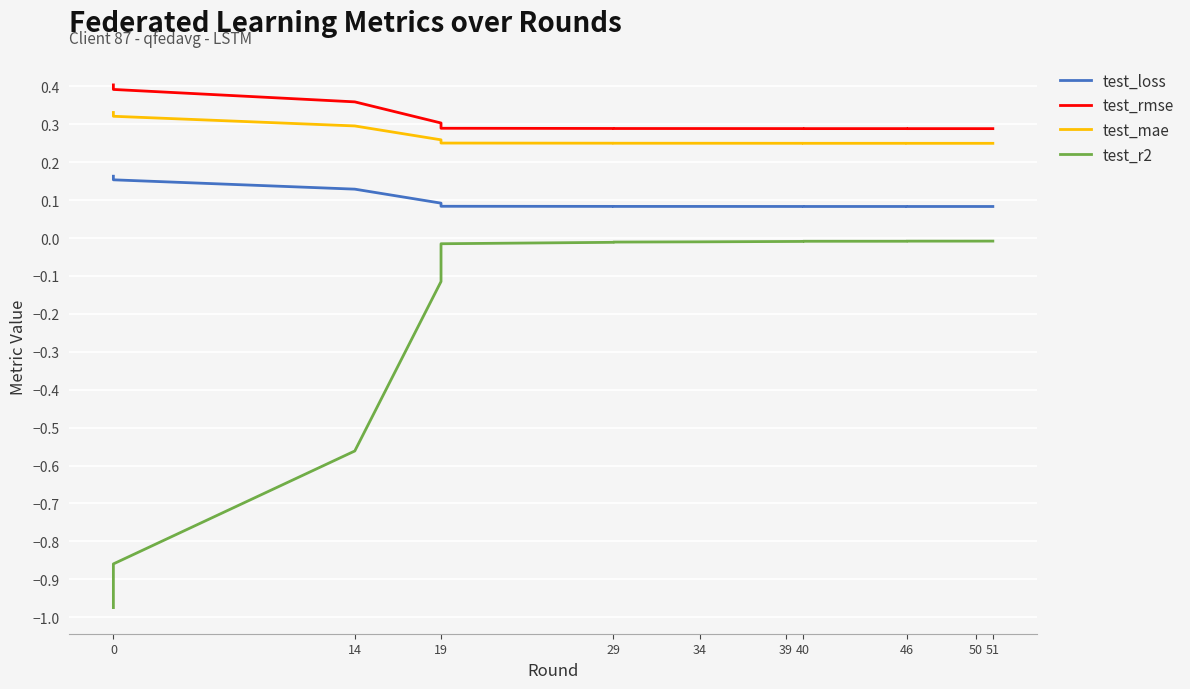

True or false: test_loss has more than 1 interior local peaks.

False